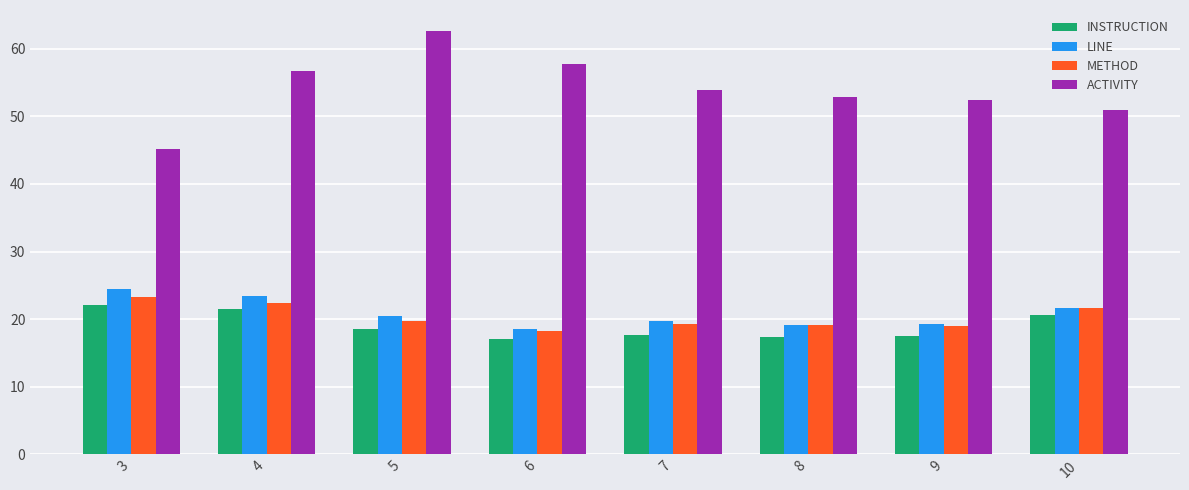

Which series has the largest total across all categories?

ACTIVITY